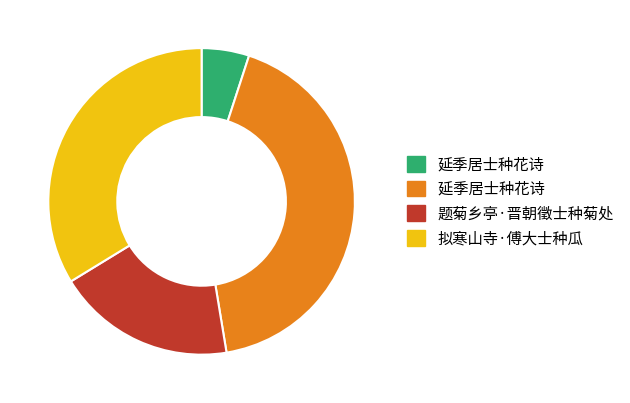

How many segments does this pie chart have?

4